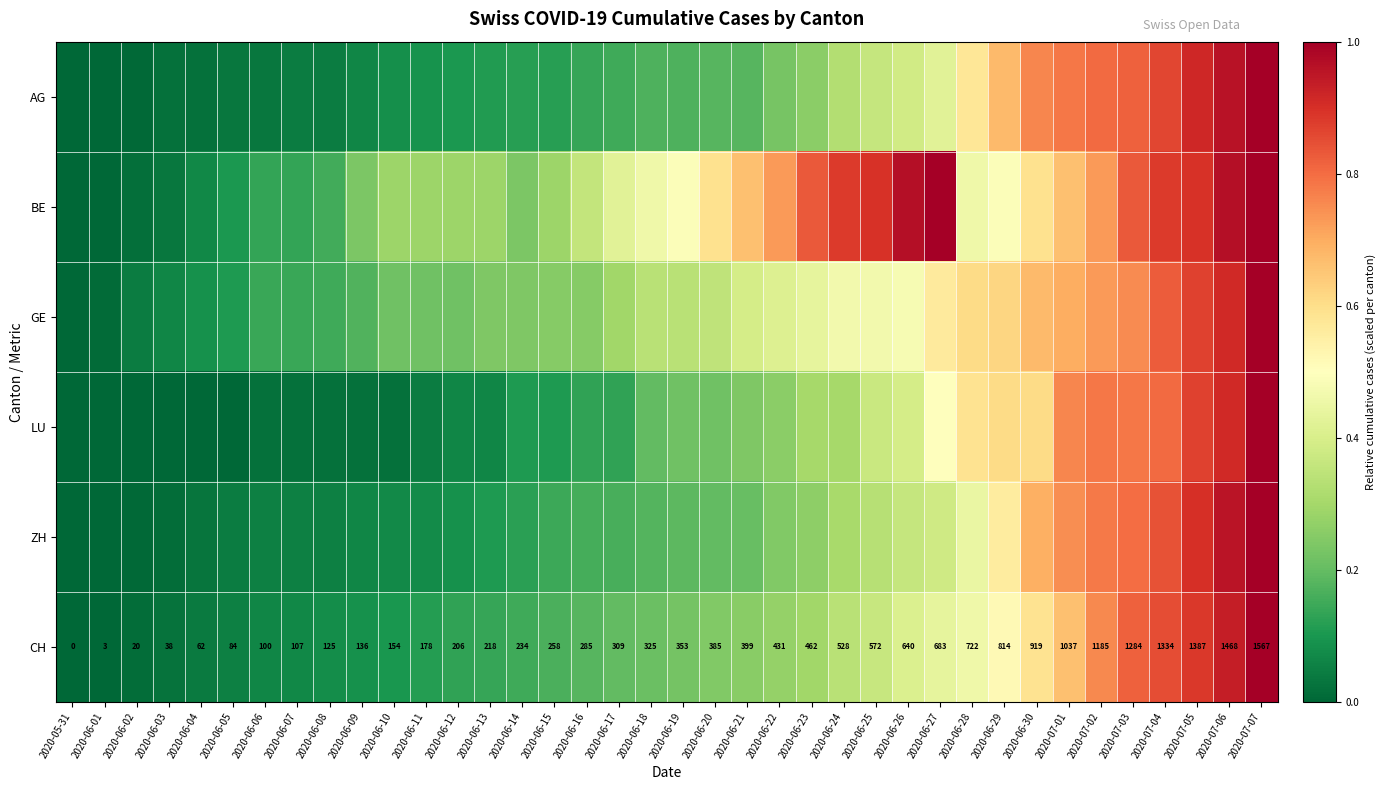

What is the difference between the maximum and minimum values in the LU series?

1.0